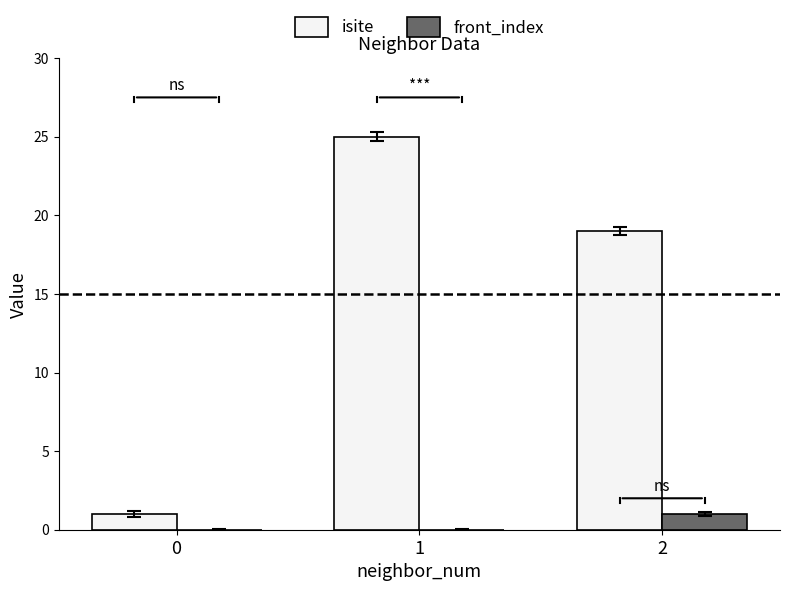

Is the value of isite at 1 greater than the value of front_index at 2?

Yes